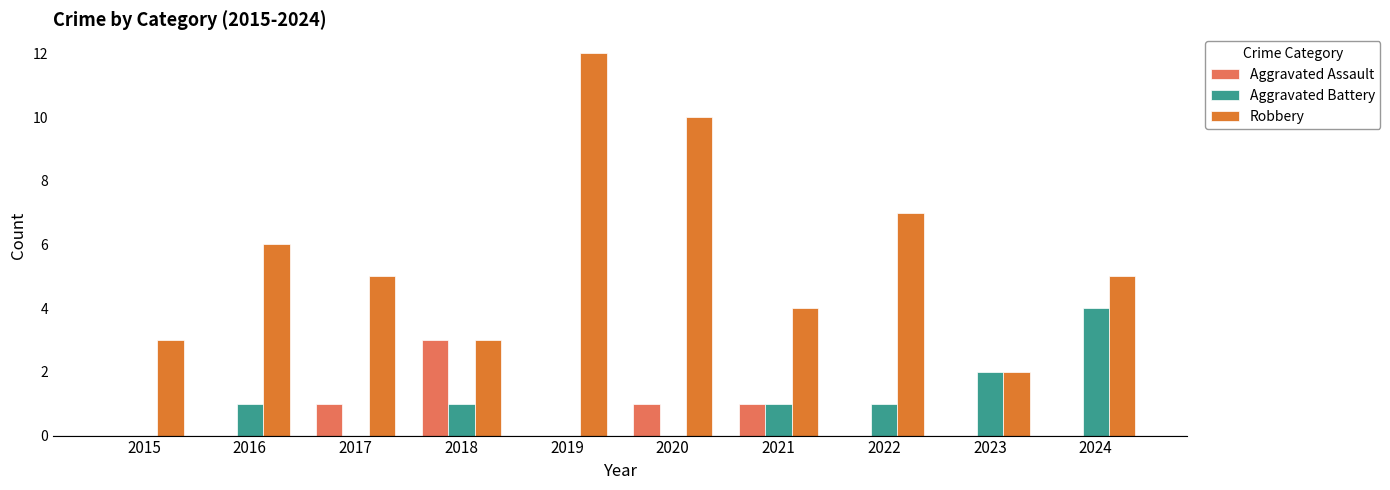

What is the total value across all series at 2016?

7